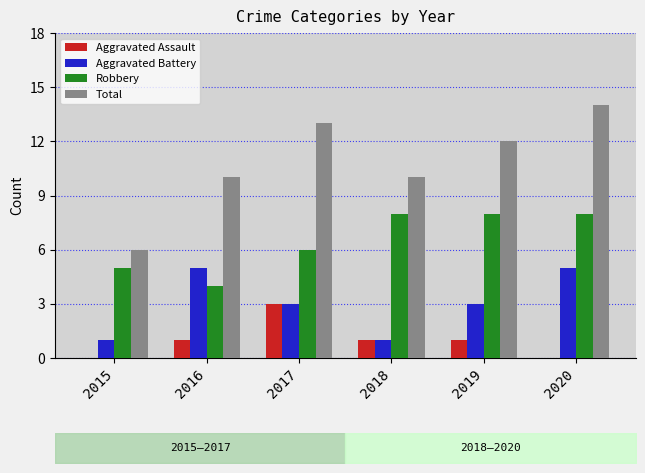

What is the value of the Aggravated Battery bar at the 2nd from the left?

5